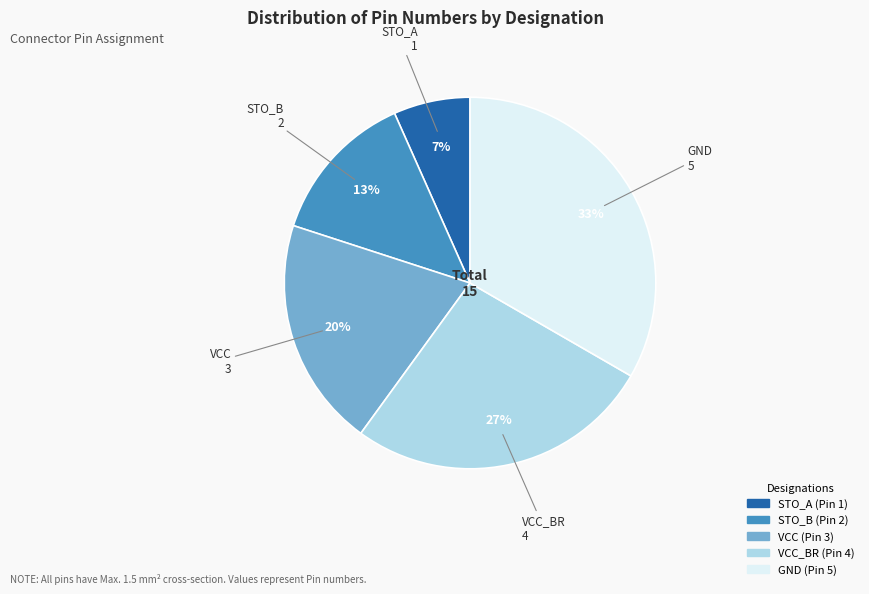

Is there any slice that represents more than half of the pie?

No